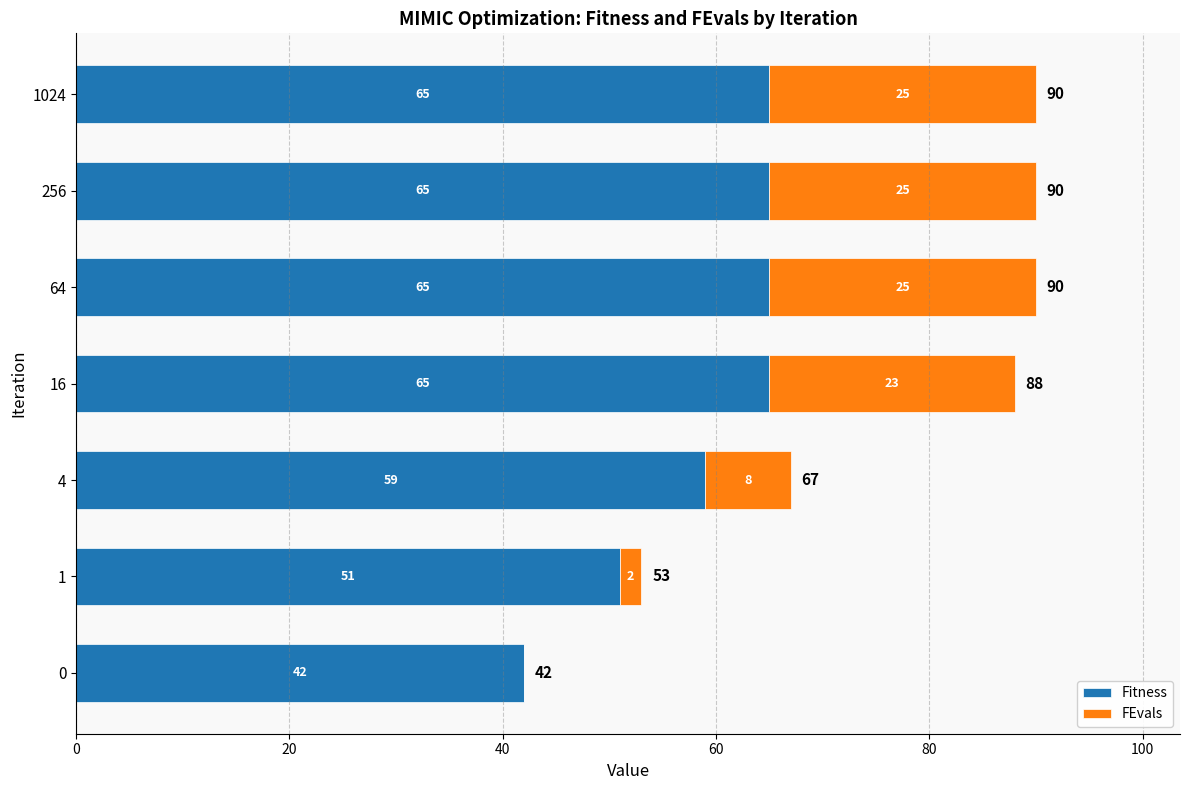

What is the sum of the Fitness values at 64 and 4?

124